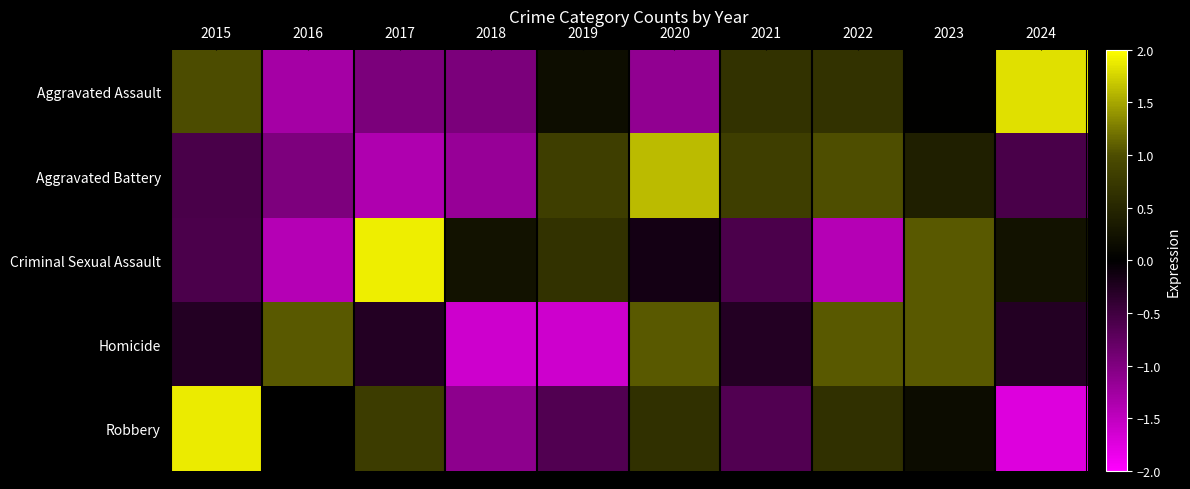

Between 2020 and 2023, which is larger?

2023